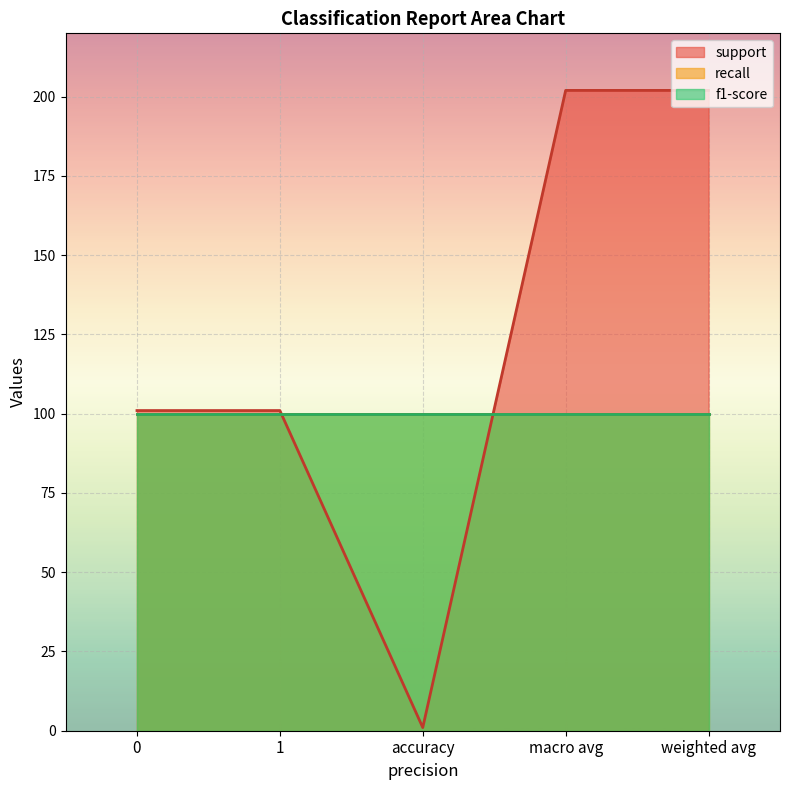

Does the chart display data point markers on the line(s)?

No